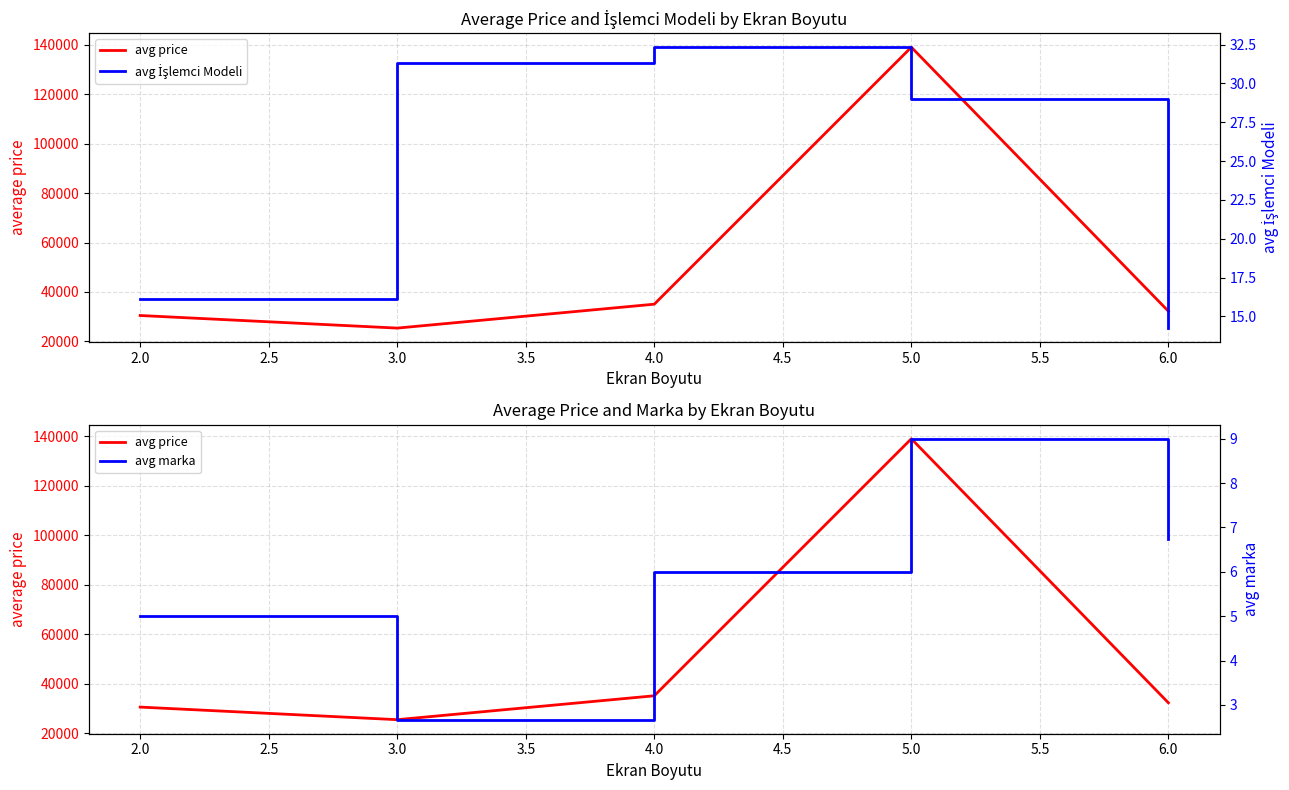

In avg price, how many points are lower than both neighbors (excluding endpoints)?

1